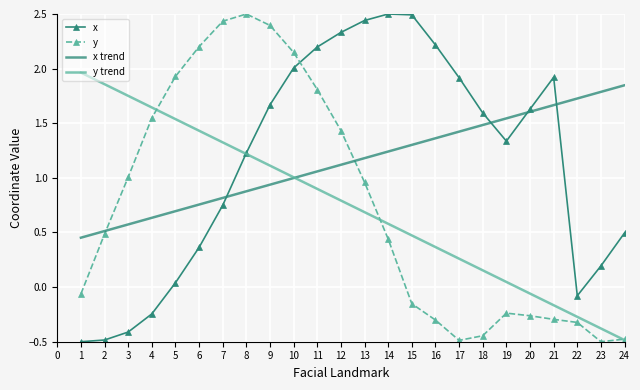

Is it true that y trend equals 2.6 at 3?

False